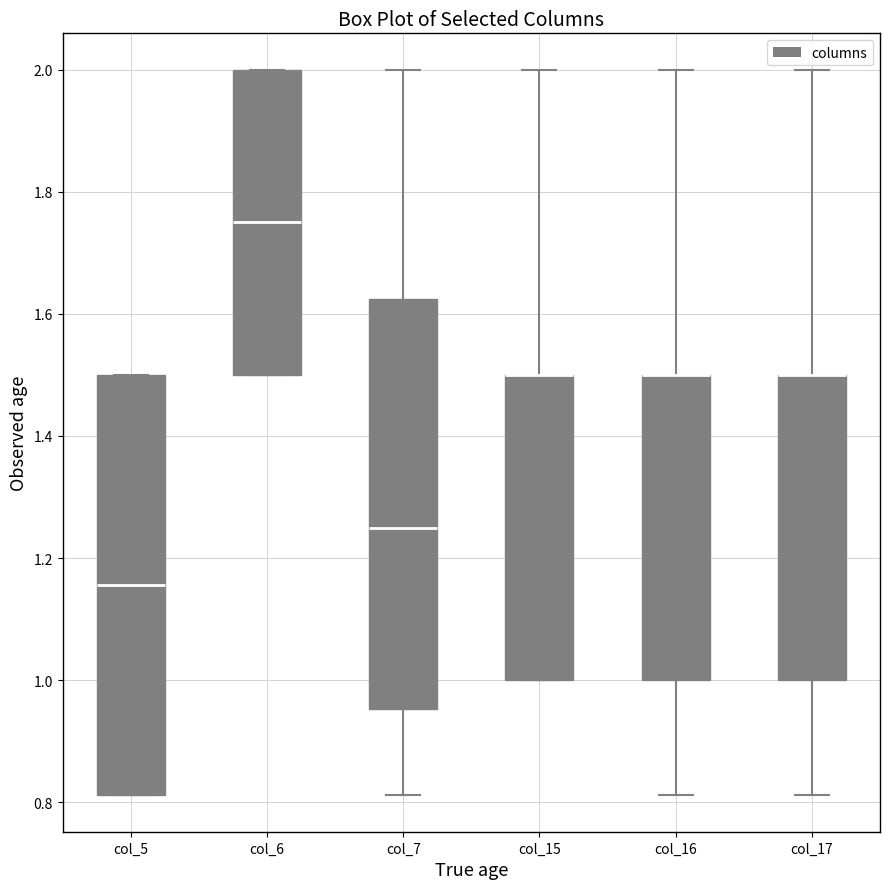

Reading left to right, read every box against the y-axis: the position of its median line, the range the box covers, and the ends of its whiskers. The values are not printed on the chart, so give them approximately, as read against the axis.

col_5: median 1.16, box 0.82 to 1.50, whiskers 0.82 to 1.50
col_6: median 1.76, box 1.50 to 2.00, whiskers 1.50 to 2.00
col_7: median 1.26, box 0.96 to 1.62, whiskers 0.82 to 2.00
col_15: median 1.50 (drawn on the box's upper edge), box 1.00 to 1.50, whiskers 1.00 to 2.00
col_16: median 1.50 (drawn on the box's upper edge), box 1.00 to 1.50, whiskers 0.82 to 2.00
col_17: median 1.50 (drawn on the box's upper edge), box 1.00 to 1.50, whiskers 0.82 to 2.00